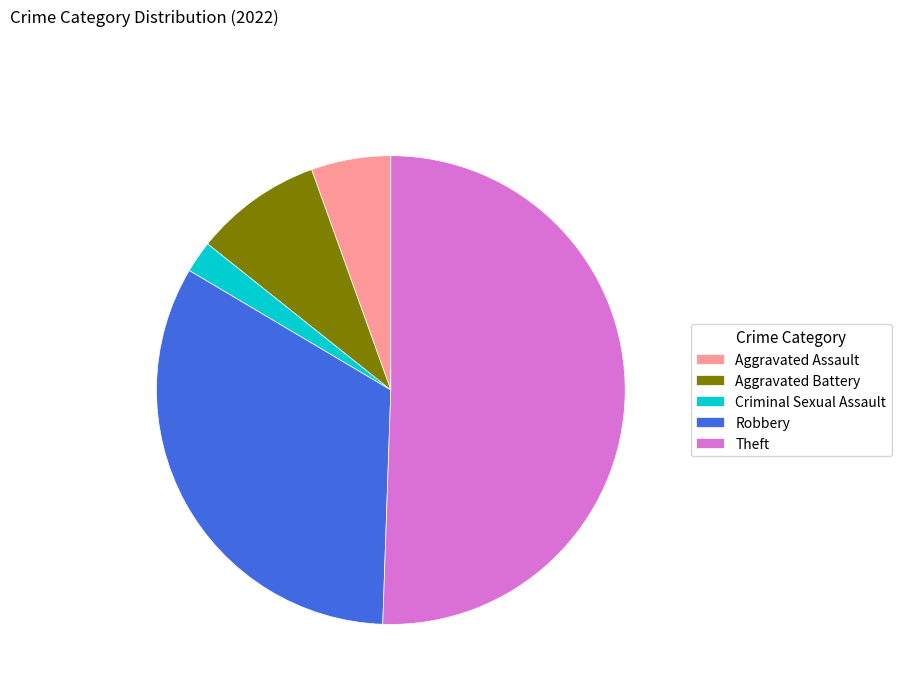

Combined, do Theft and Aggravated Battery account for over 50%?

Yes